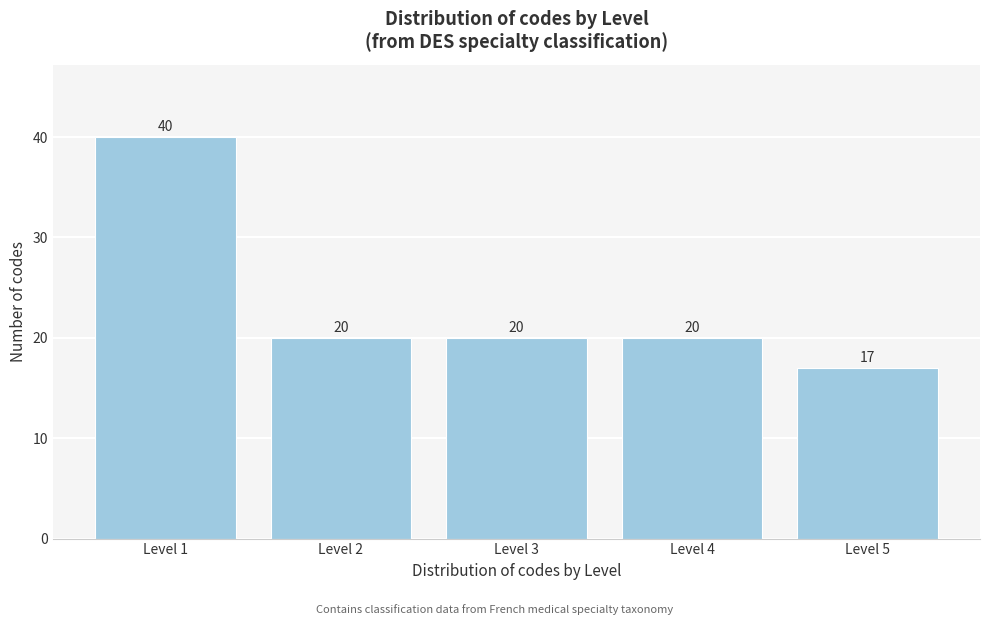

Reading left to right, transcribe all the data shown in this chart.

40	20	20	20	17